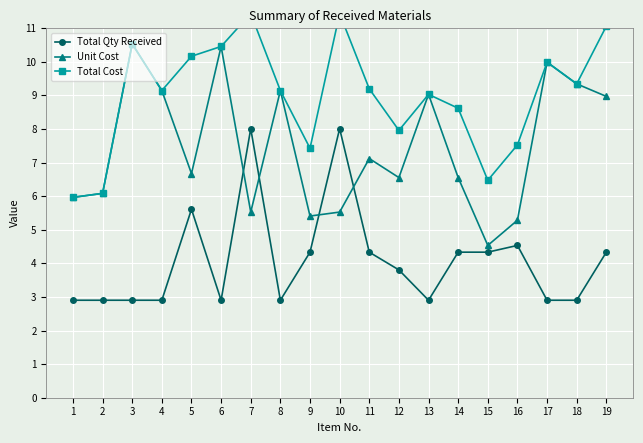

What is the highest value of the Total Cost series?

11.4